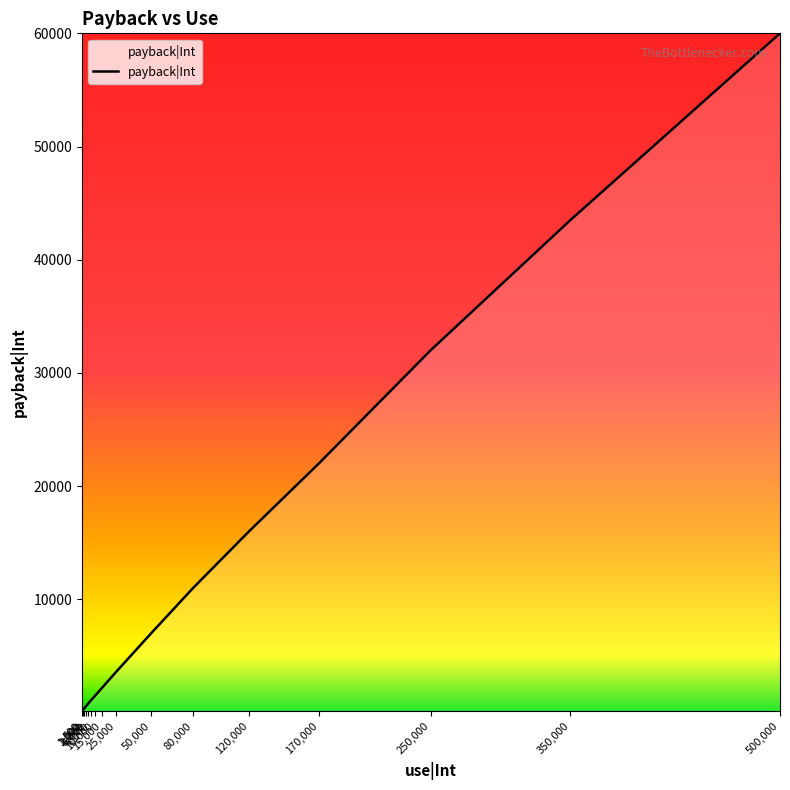

What is the greatest value displayed?

60000